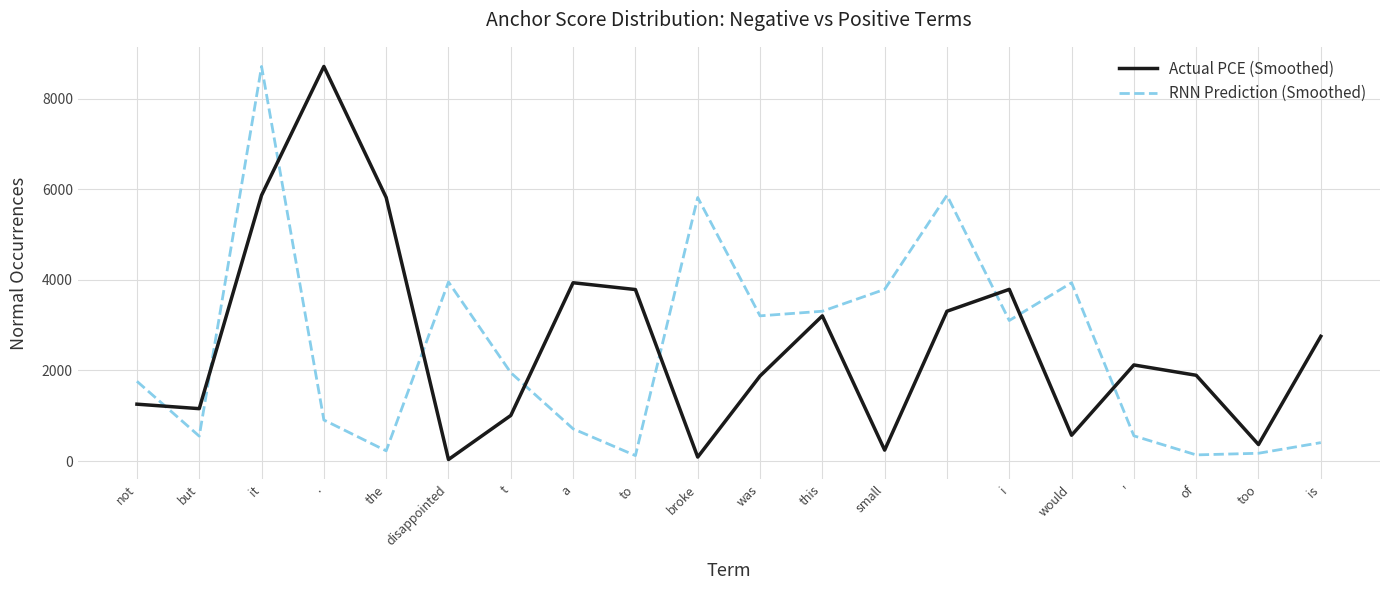

What is the greatest value displayed?

8711